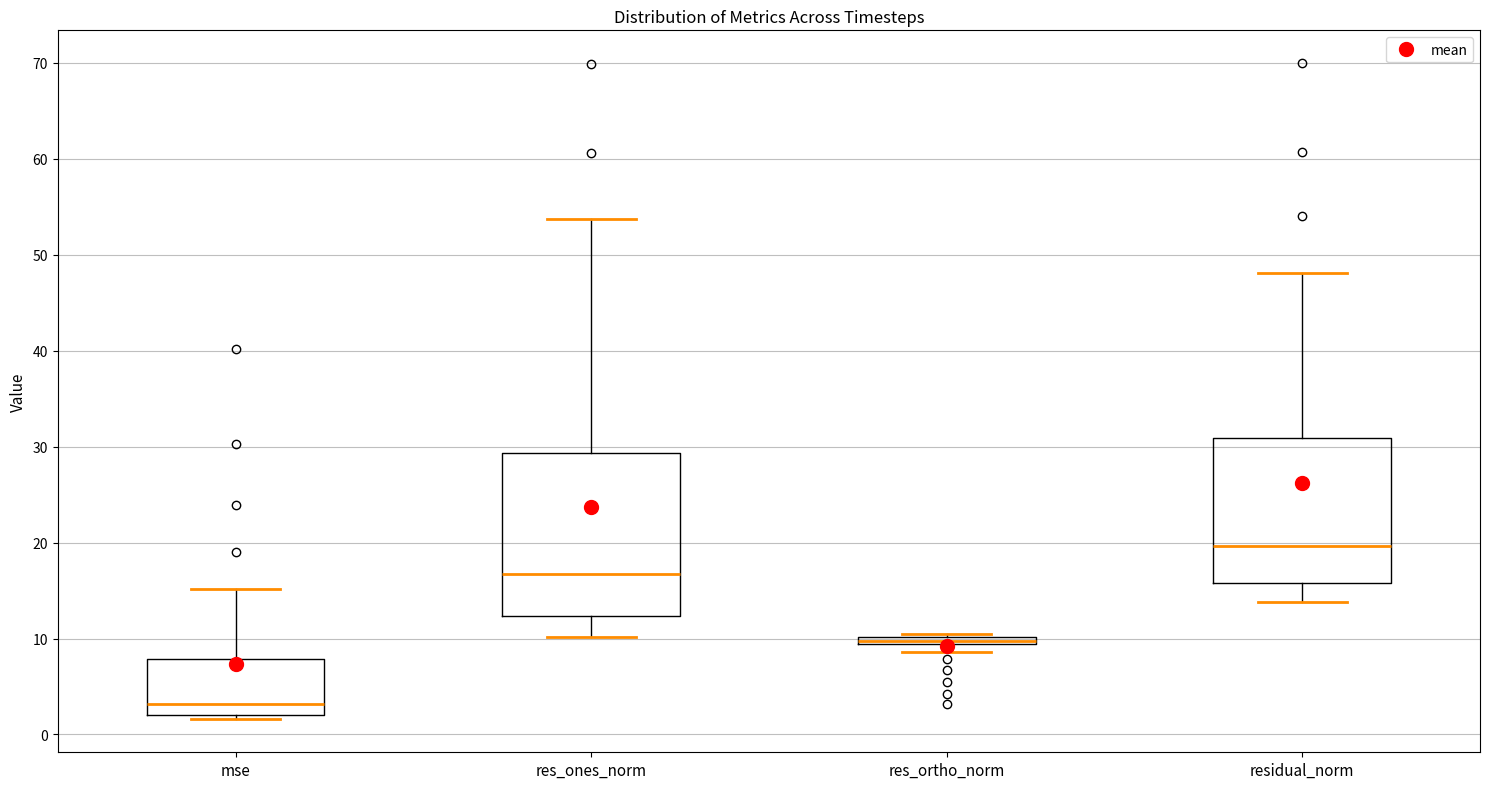

Where does the median line of the box for residual_norm sit on the y-axis? The values are not printed on the chart, so give them approximately, as read against the axis.

20